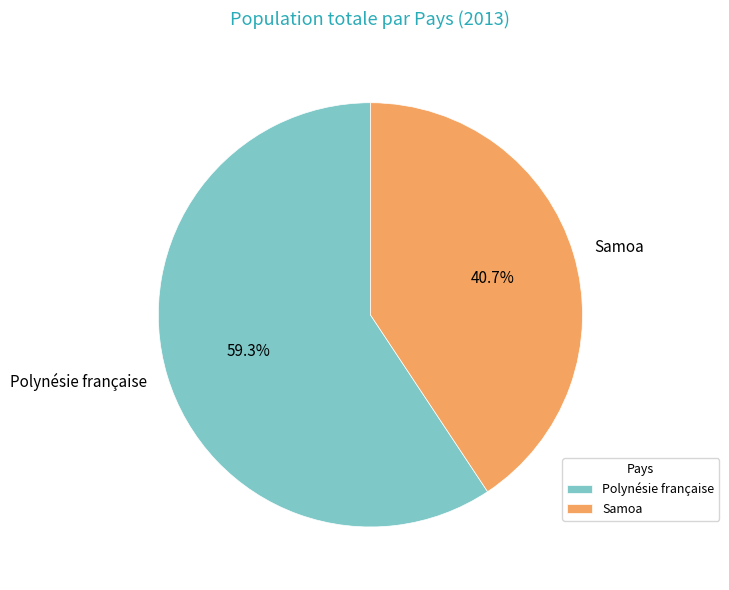

Which category accounts for the majority?

Polynésie française